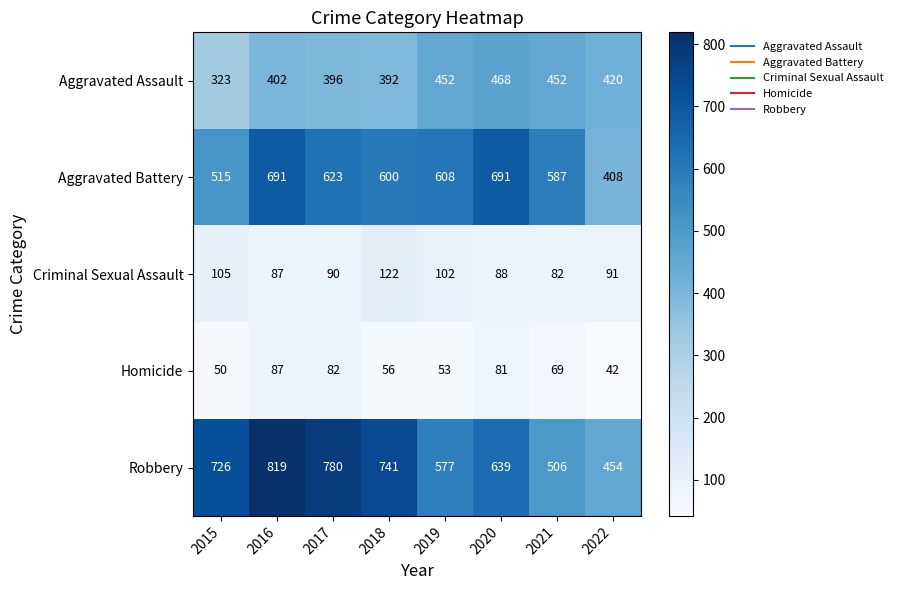

Is the value of Robbery at 2020 greater than the value of Criminal Sexual Assault at 2022?

Yes